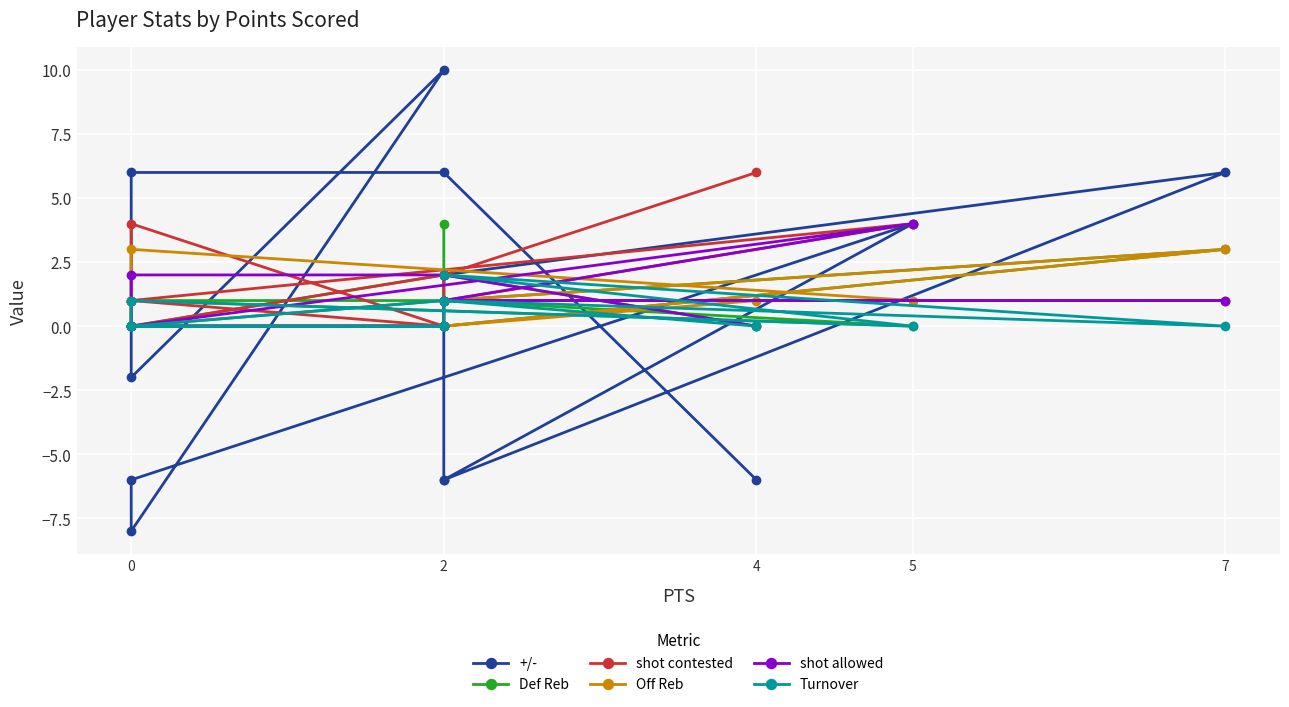

What is the sum of the shot contested values at 2 and 0?

2